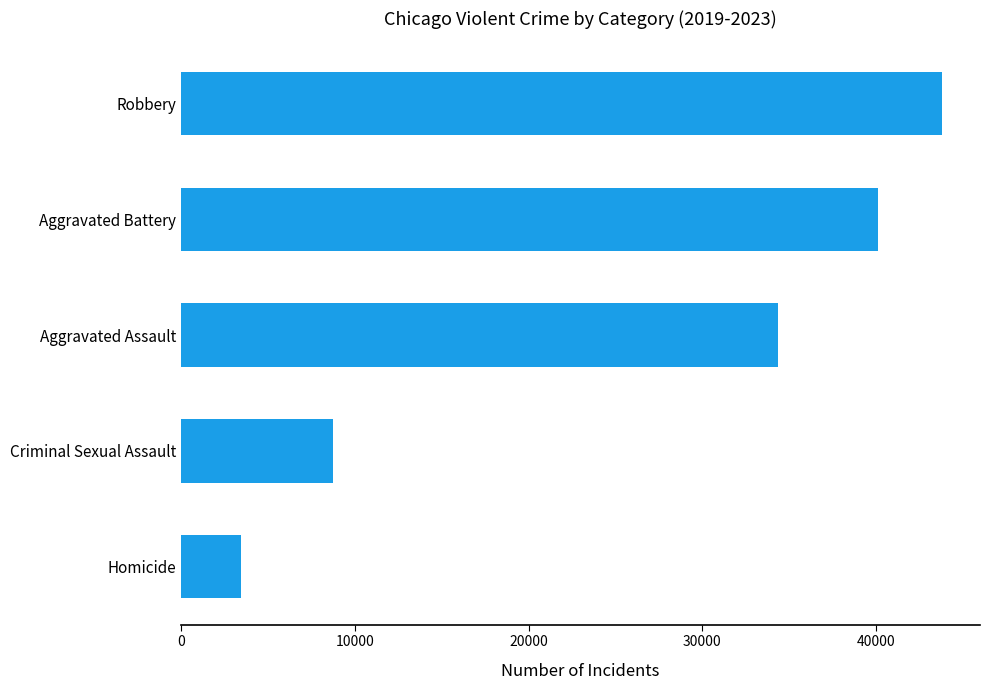

How many bars are there in total?

5